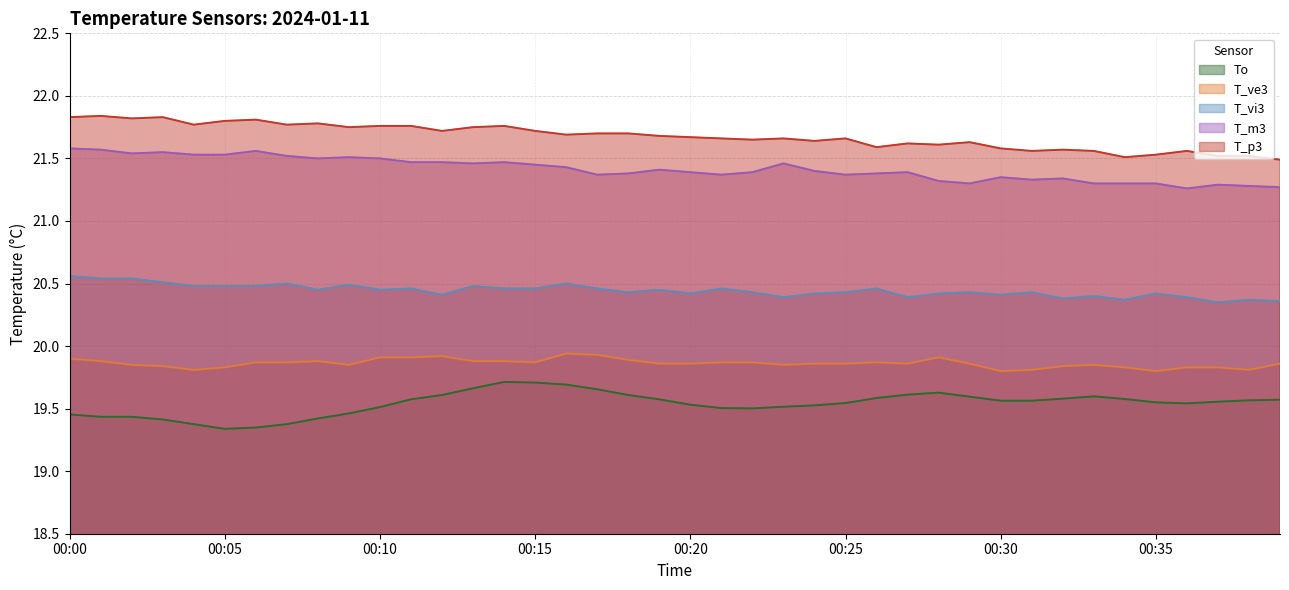

What are all the series names shown in the legend?

To, T_ve3, T_vi3, T_m3, T_p3